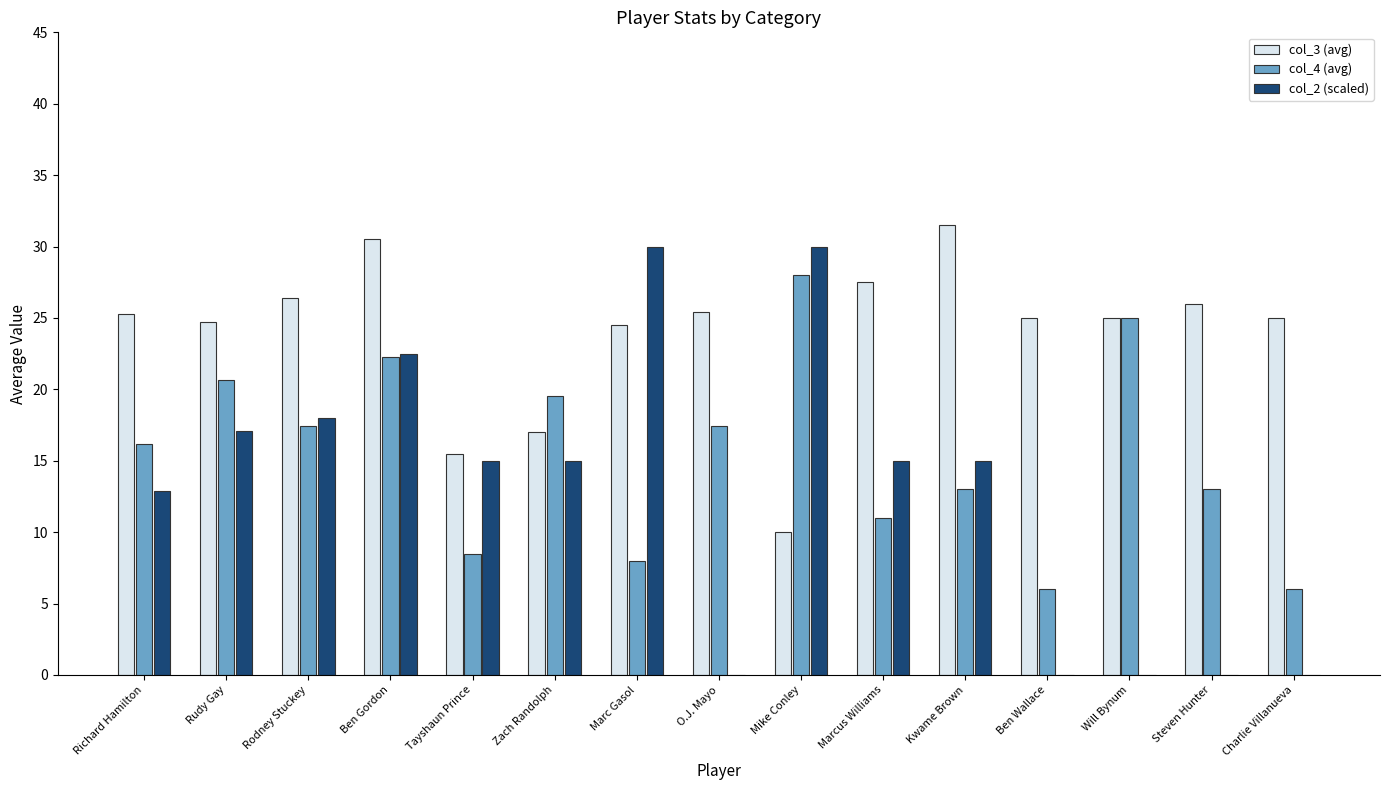

Is the value of col_2 (scaled) at Rodney Stuckey greater than the value of col_3 (avg) at Rodney Stuckey?

No